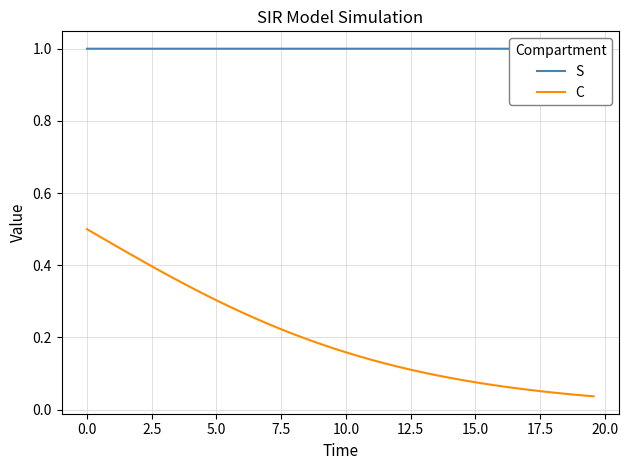

Rank the series by their maximum value, from highest to lowest.

S, C